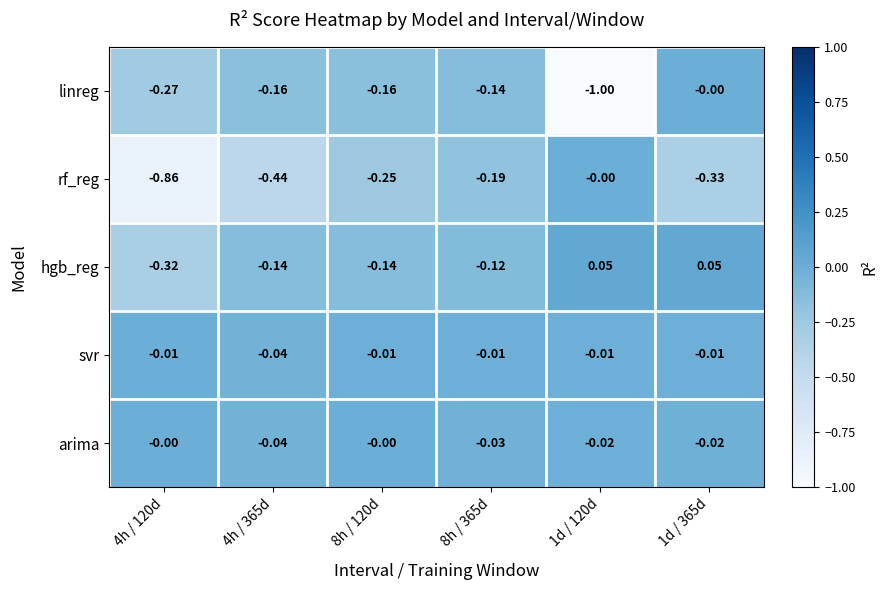

Rank the series at 1d / 365d from lowest to highest value.

rf_reg, arima, svr, linreg, hgb_reg